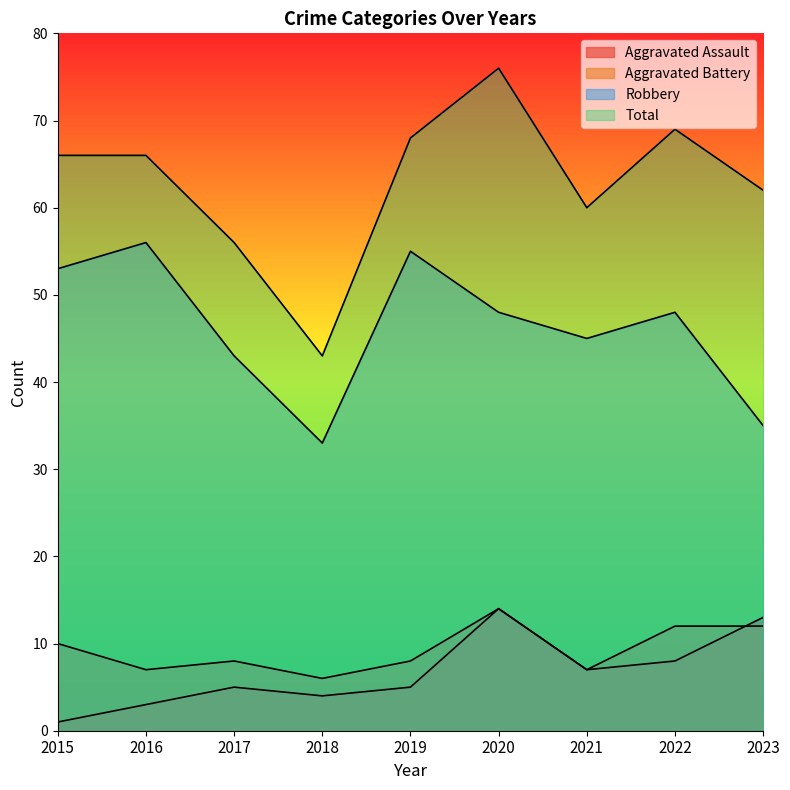

At which label does Robbery first exceed 48?

2015